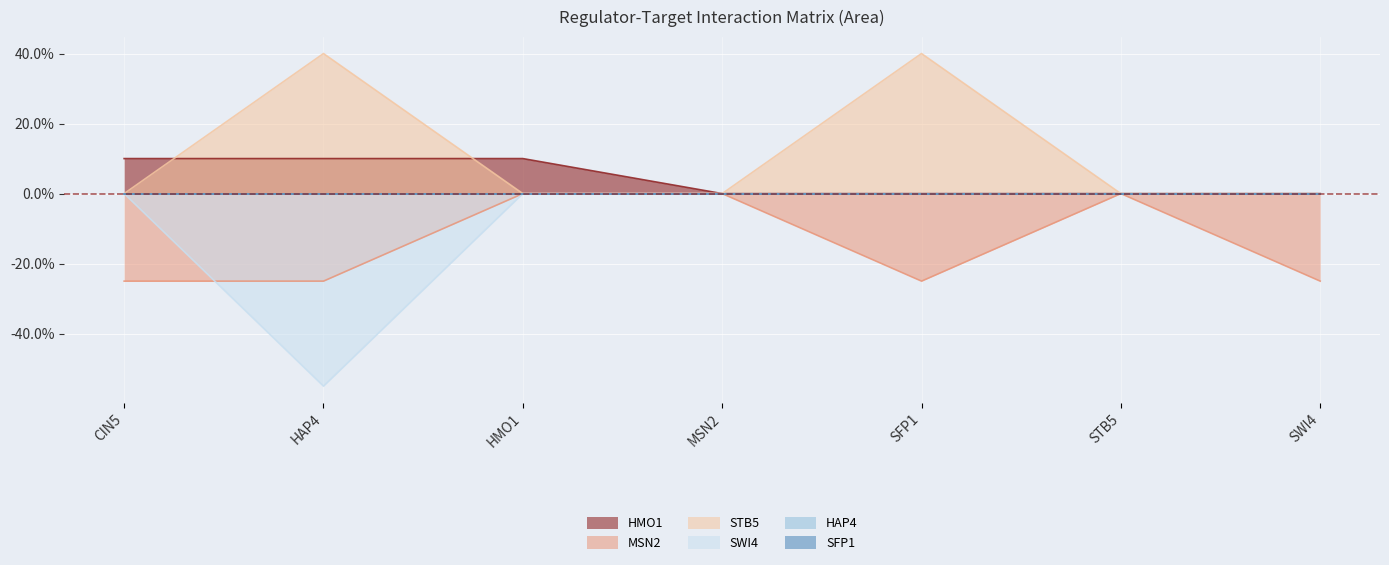

Where is STB5 nearest to the value 0?

CIN5